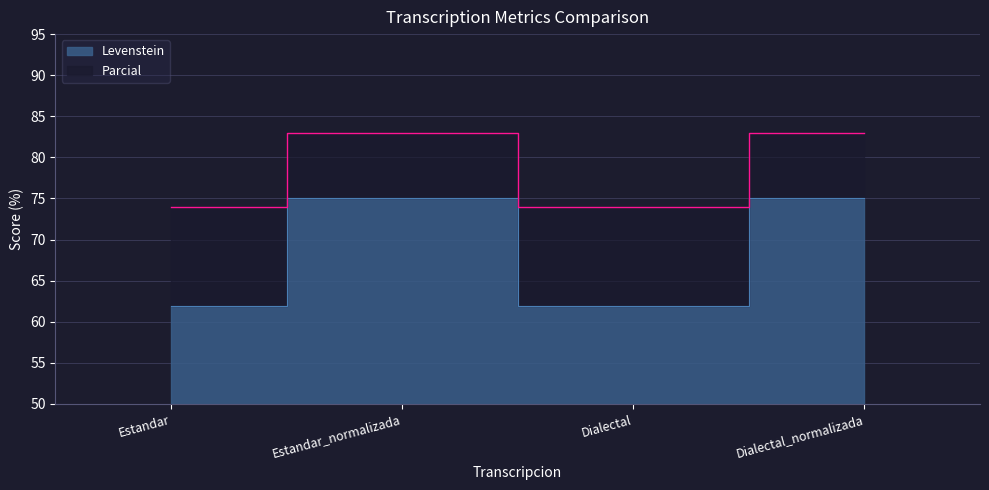

What are all the series names shown in the legend?

Levenstein, Parcial